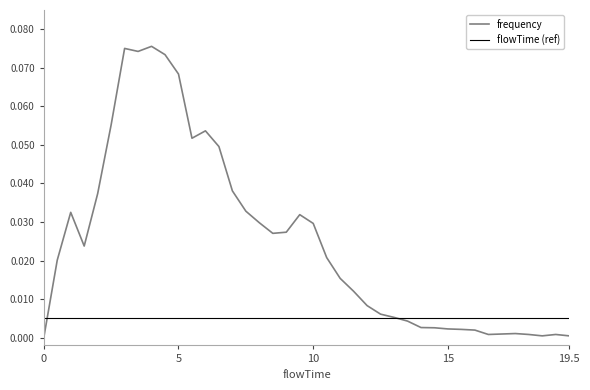

How many values in the frequency series exceed 0?

39